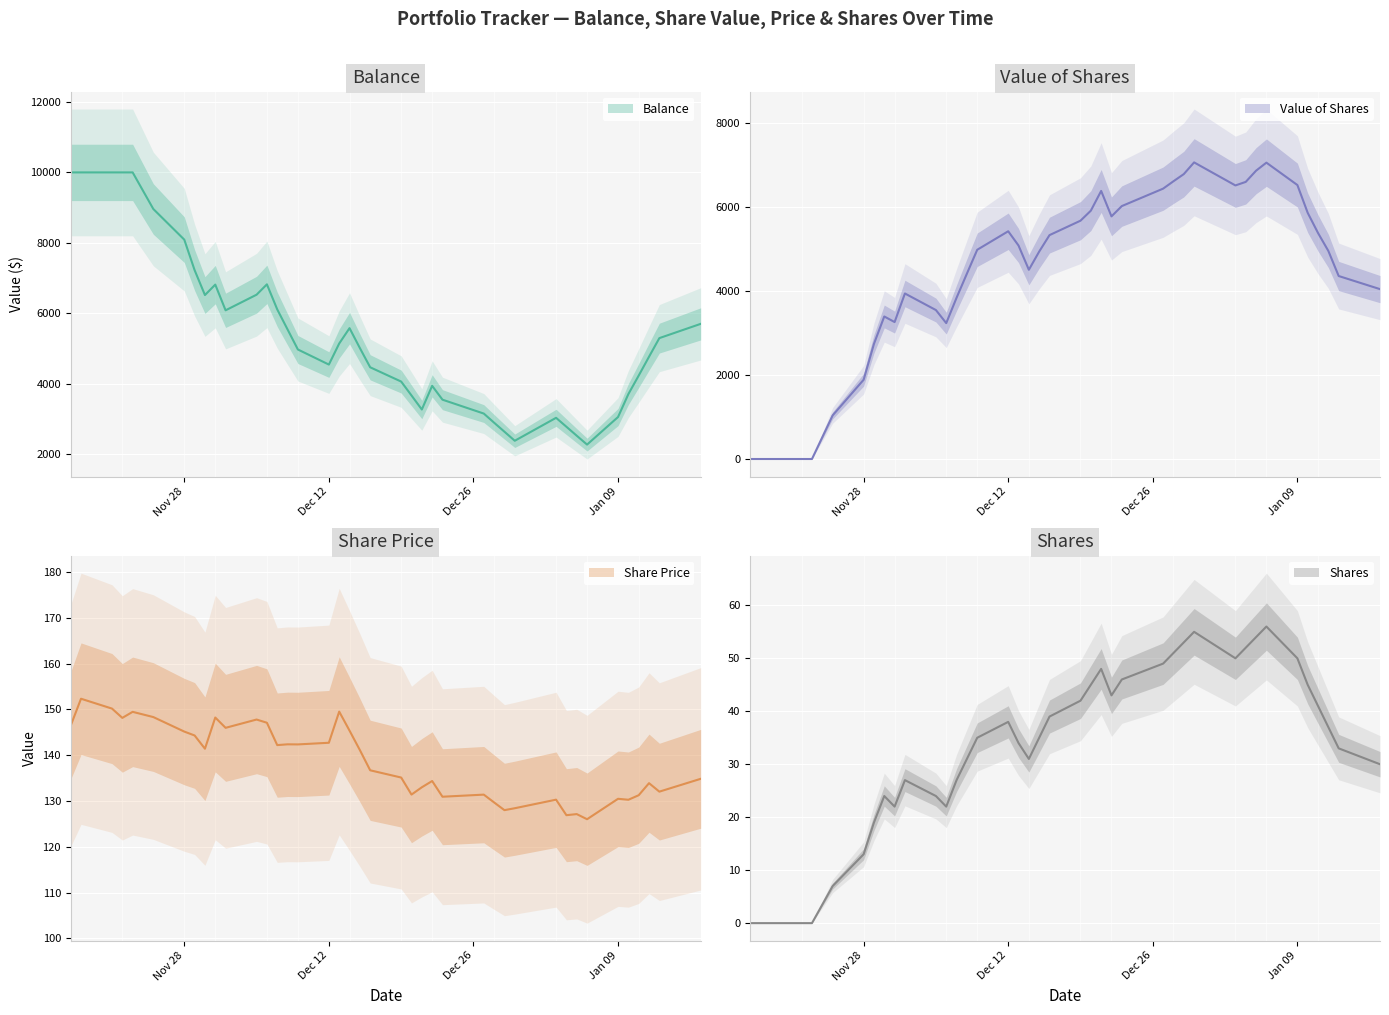

Between which two adjacent categories do Share Price and Value of Shares first intersect?

2022-11-23 and 2022-11-25